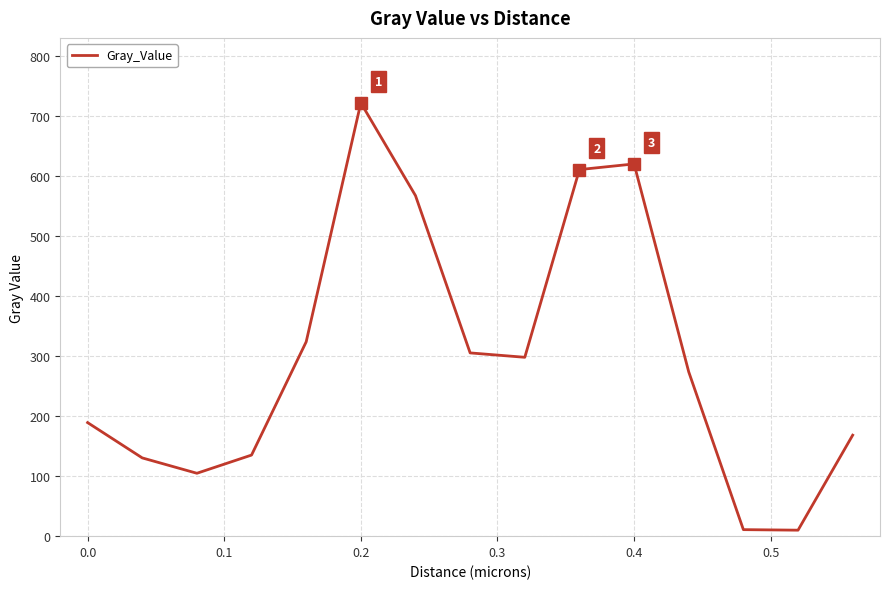

What is the maximum value shown in the chart?

721.2